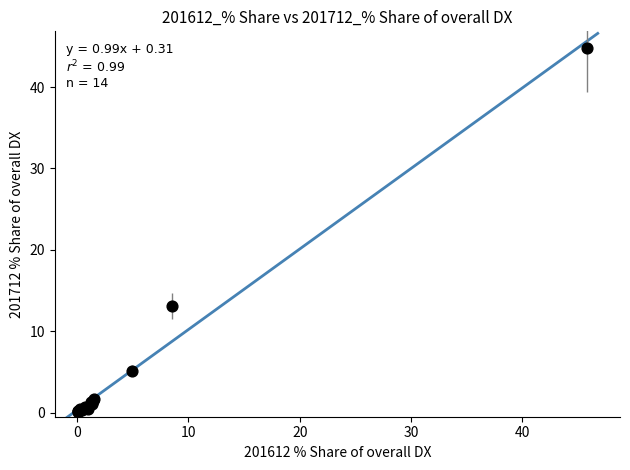

What Y value in the scatter plot is closest to 22?

13.2